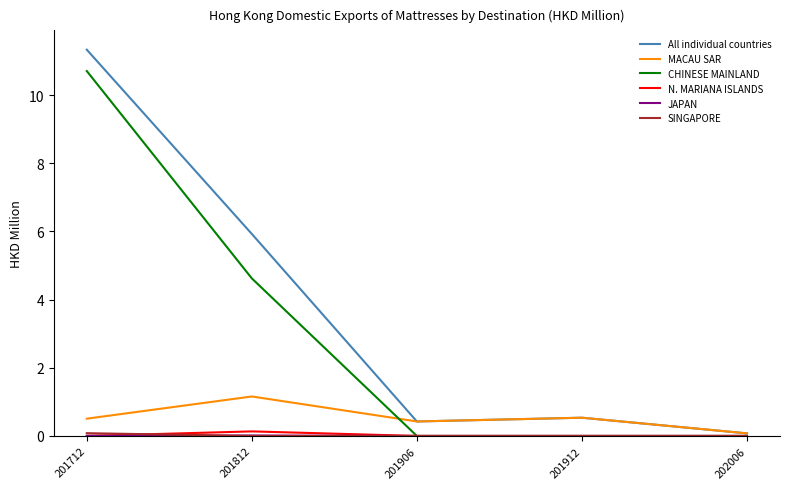

True or false: CHINESE MAINLAND has a value of 4.6 at 201812.

True